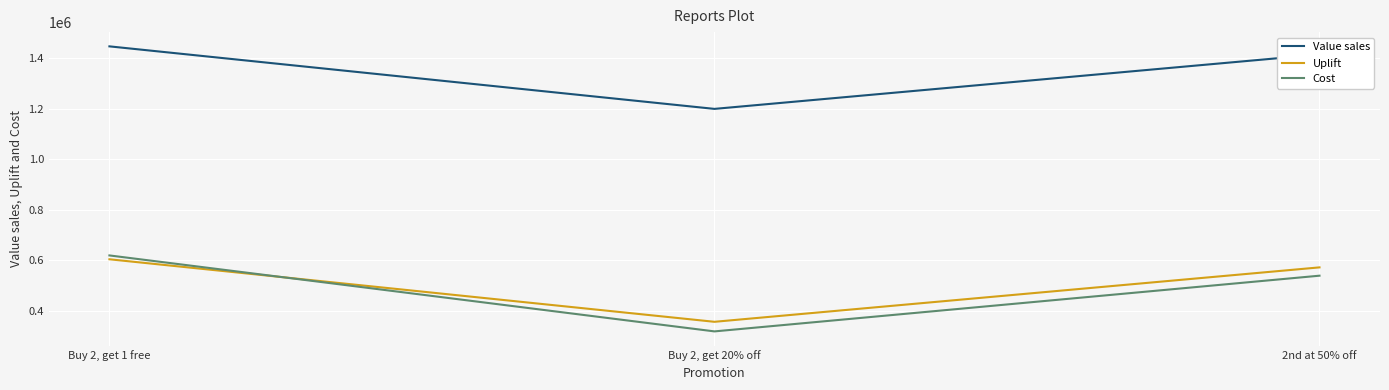

Reading left to right, extract all data points from this chart.

Value sales: Buy 2, get 1 free=1445626.0	Buy 2, get 20% off=1198708.0	2nd at 50% off=1413646.0
Uplift: Buy 2, get 1 free=604790.4	Buy 2, get 20% off=357872.4	2nd at 50% off=572810.4
Cost: Buy 2, get 1 free=620000.0	Buy 2, get 20% off=320000.0	2nd at 50% off=540000.0